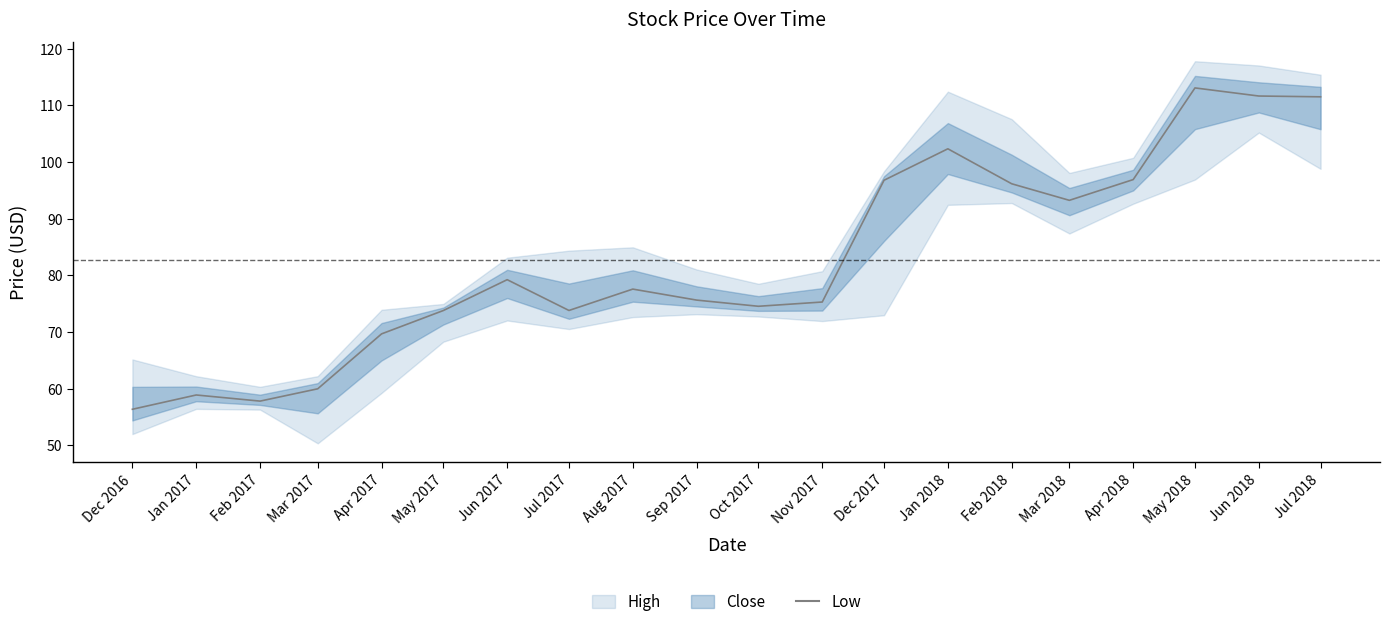

What value does the data have at Dec 2016?

56.4